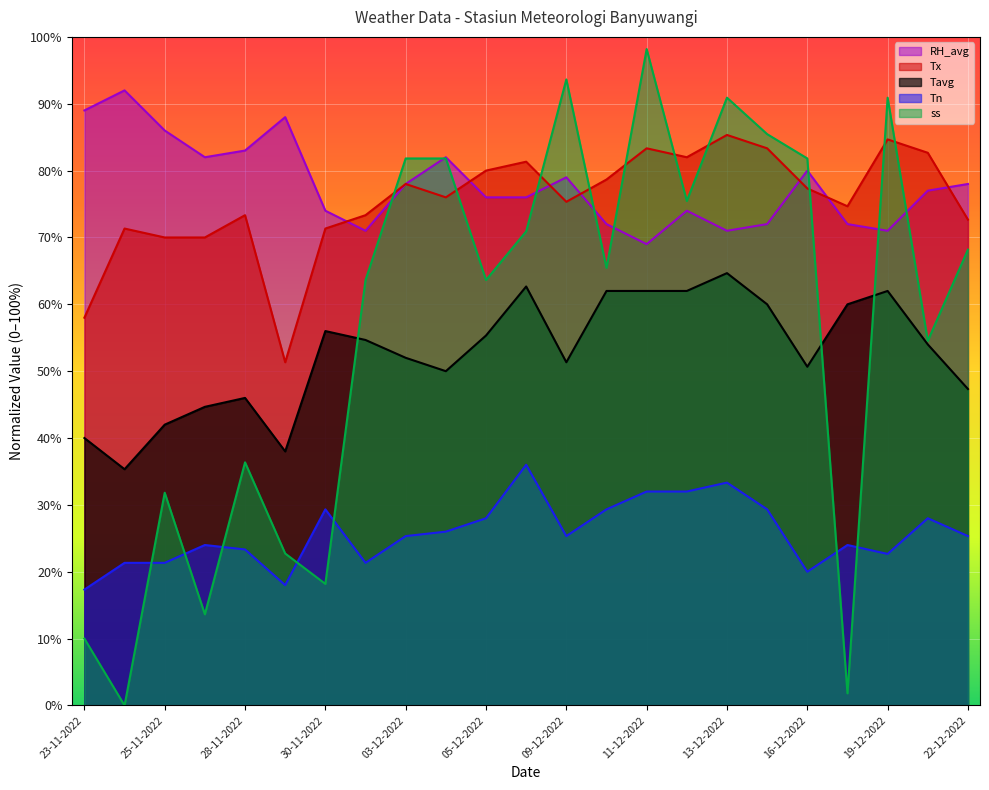

True or false: Tavg and Tx cross at least once.

False